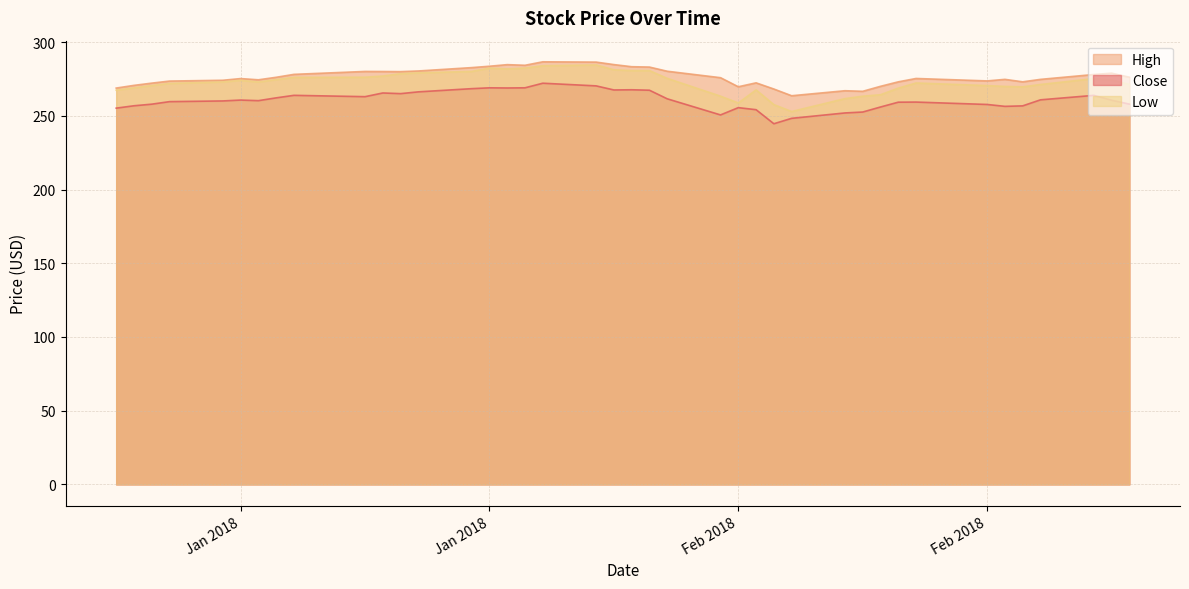

True or false: Close and High cross at least once.

False